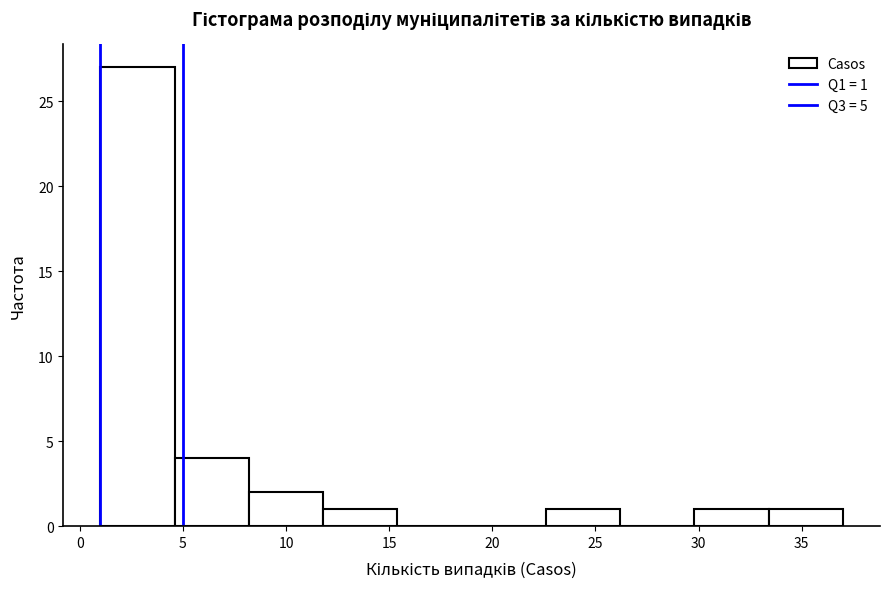

Which range on the x-axis has the tallest bar?

1.0 to 4.6